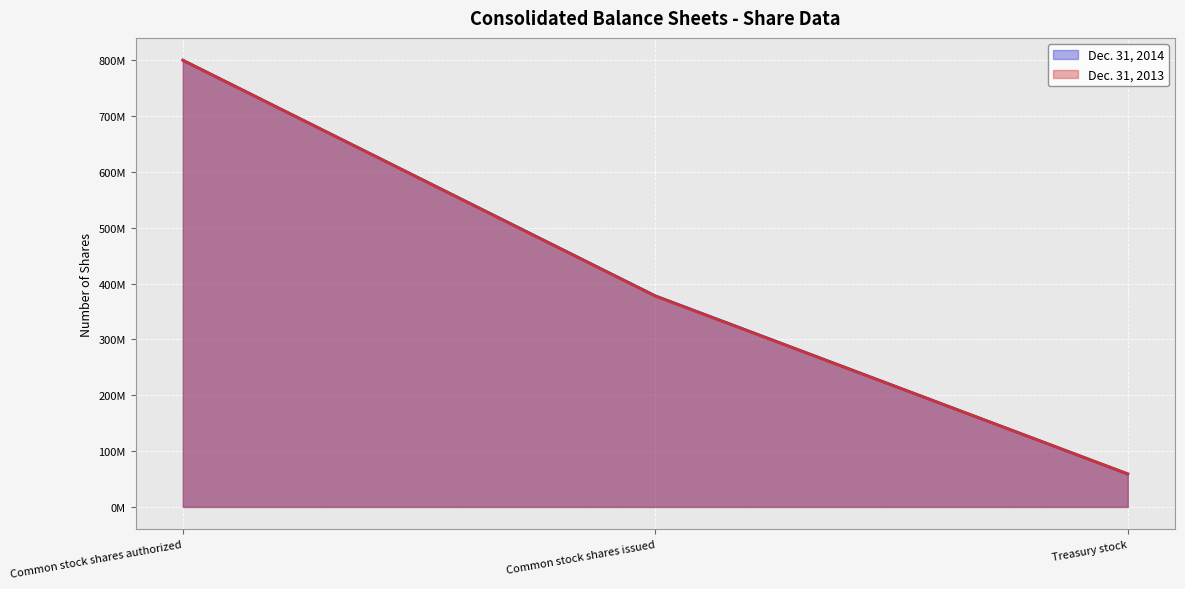

Is it true that Dec. 31, 2013 equals 377525000 at Common stock shares issued?

True